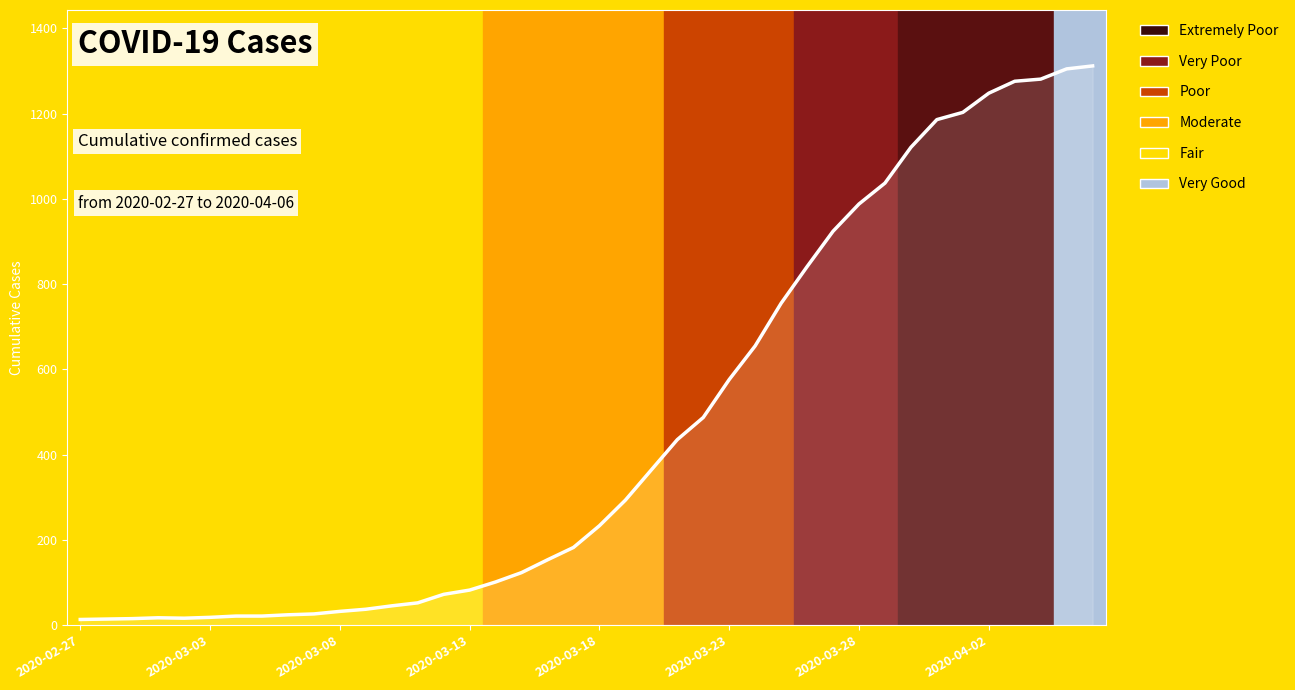

What is the difference between the maximum and minimum values?

1299